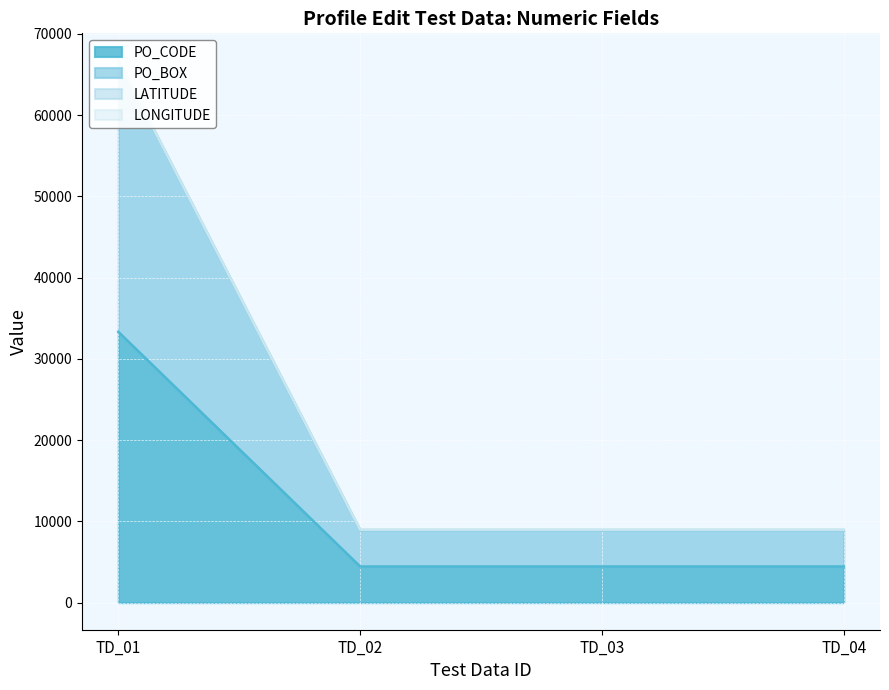

Between TD_02 and TD_04, which series saw the biggest shift?

PO_CODE